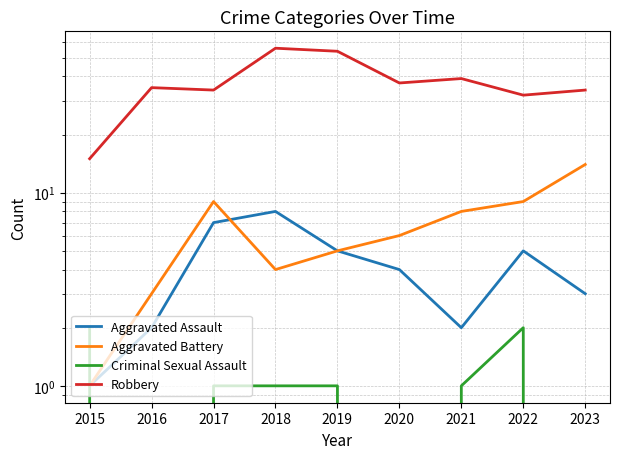

True or false: Robbery and Aggravated Battery cross at least once.

False